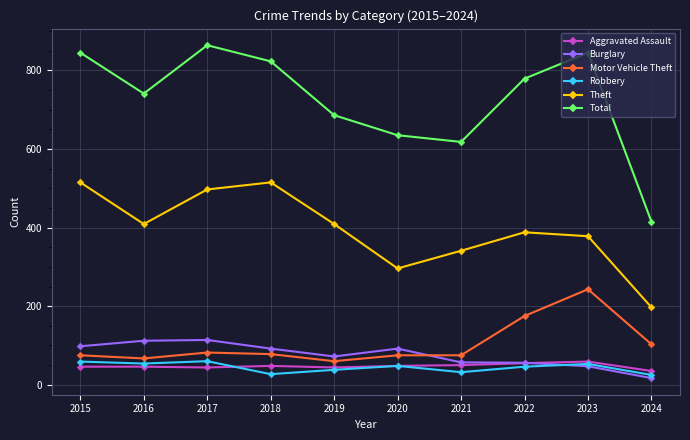

True or false: Theft and Aggravated Assault cross at least once.

False